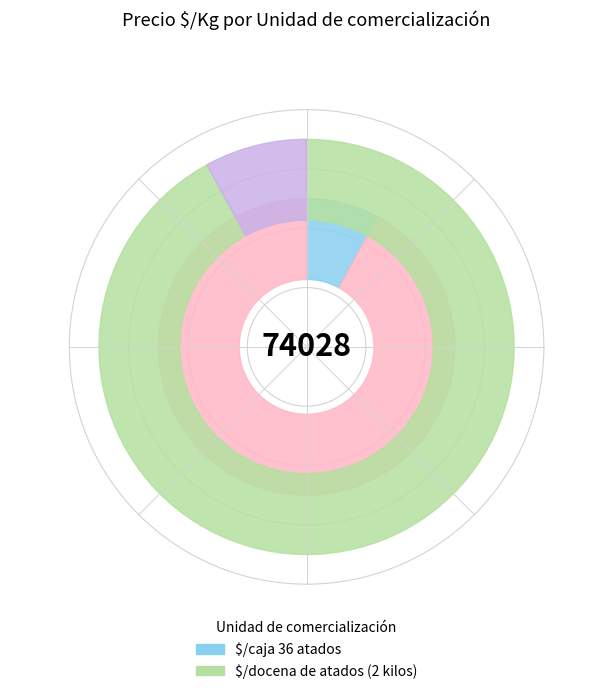

Is $/caja 36 atados the majority of the pie?

No